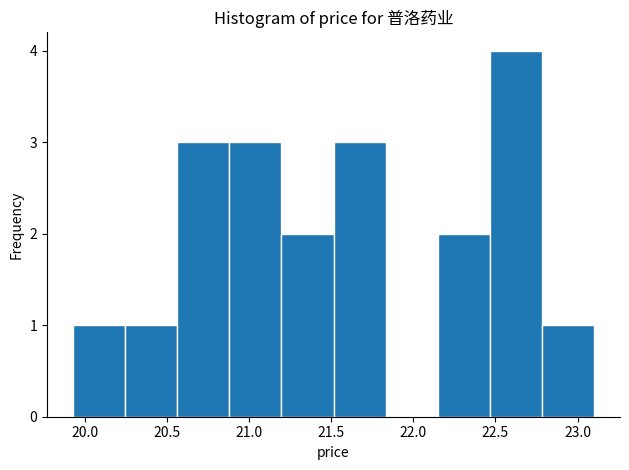

Reading left to right, transcribe this chart: for each bar, give the range it covers on the x-axis and its height. Neither the bar edges nor the heights are printed on the chart, so give them approximately, as read against the axes.

19.95 to 20.25: 1
20.25 to 20.55: 1
20.55 to 20.90: 3
20.90 to 21.20: 3
21.20 to 21.50: 2
21.50 to 21.85: 3
21.85 to 22.15: 0
22.15 to 22.45: 2
22.45 to 22.80: 4
22.80 to 23.10: 1